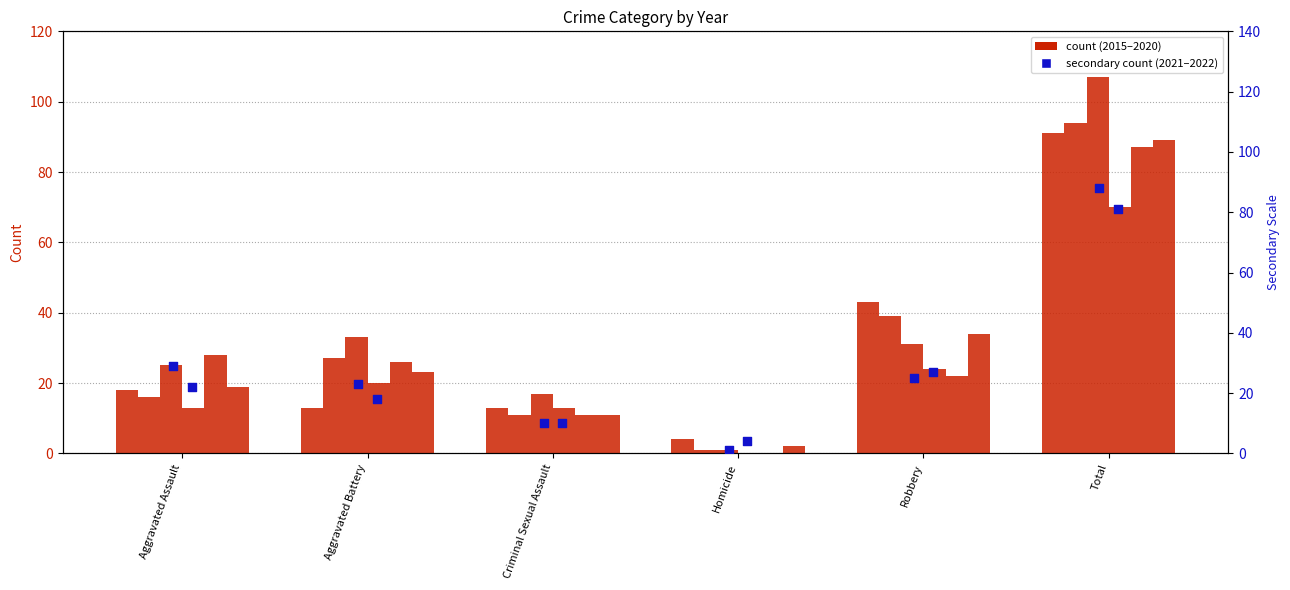

At which category is the sum across all series the highest?

Total